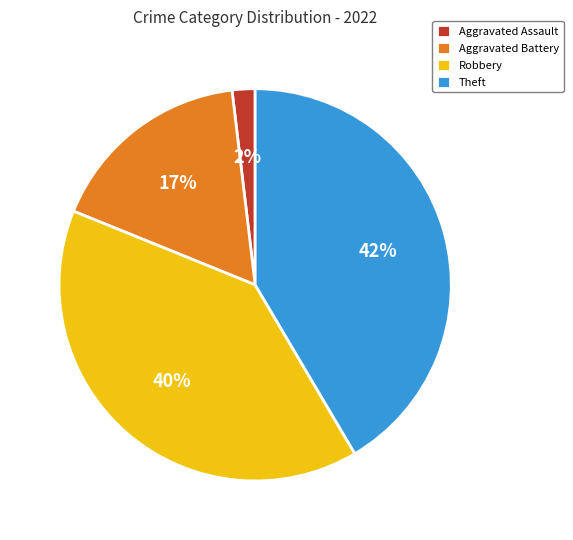

What is the ratio of the value at Robbery to the value at Theft?

1.0